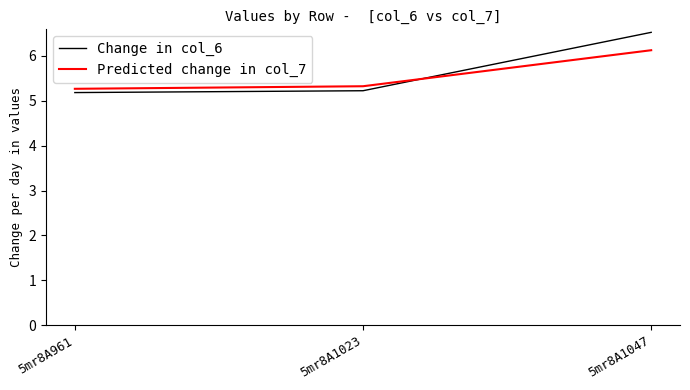

How many Change in col_6 values are between 5 and 6?

2